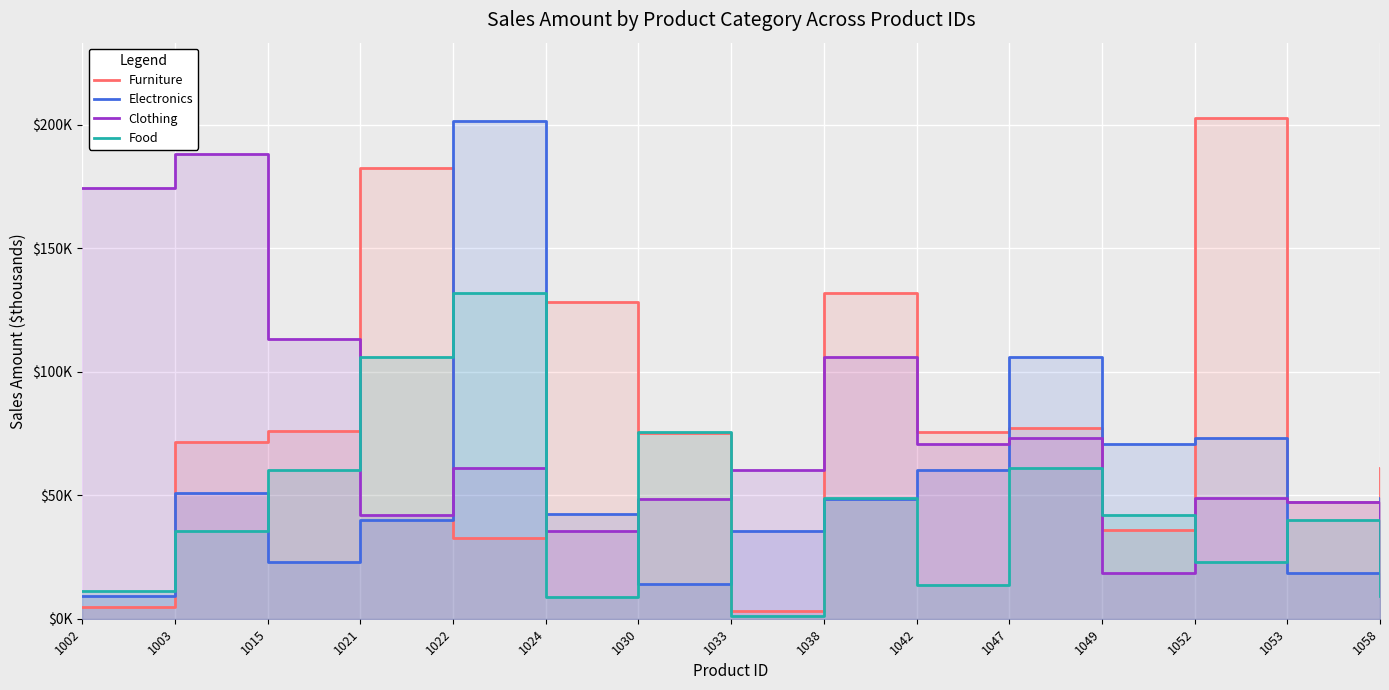

What is the value of the Food point at the 11th from the left?

61.0